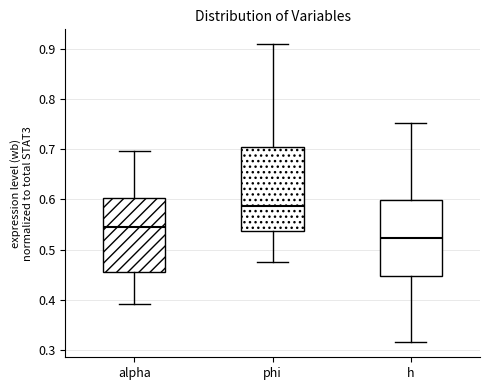

Where is the upper edge of the box for h on the y-axis? The values are not printed on the chart, so give them approximately, as read against the axis.

0.60